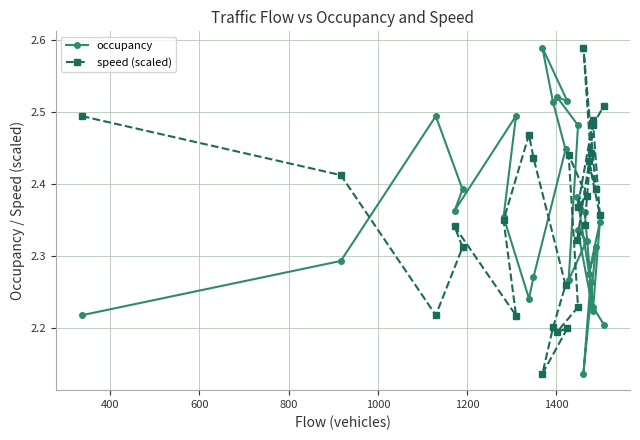

After their last crossing, which series has the higher values: speed (scaled) or occupancy?

speed (scaled)